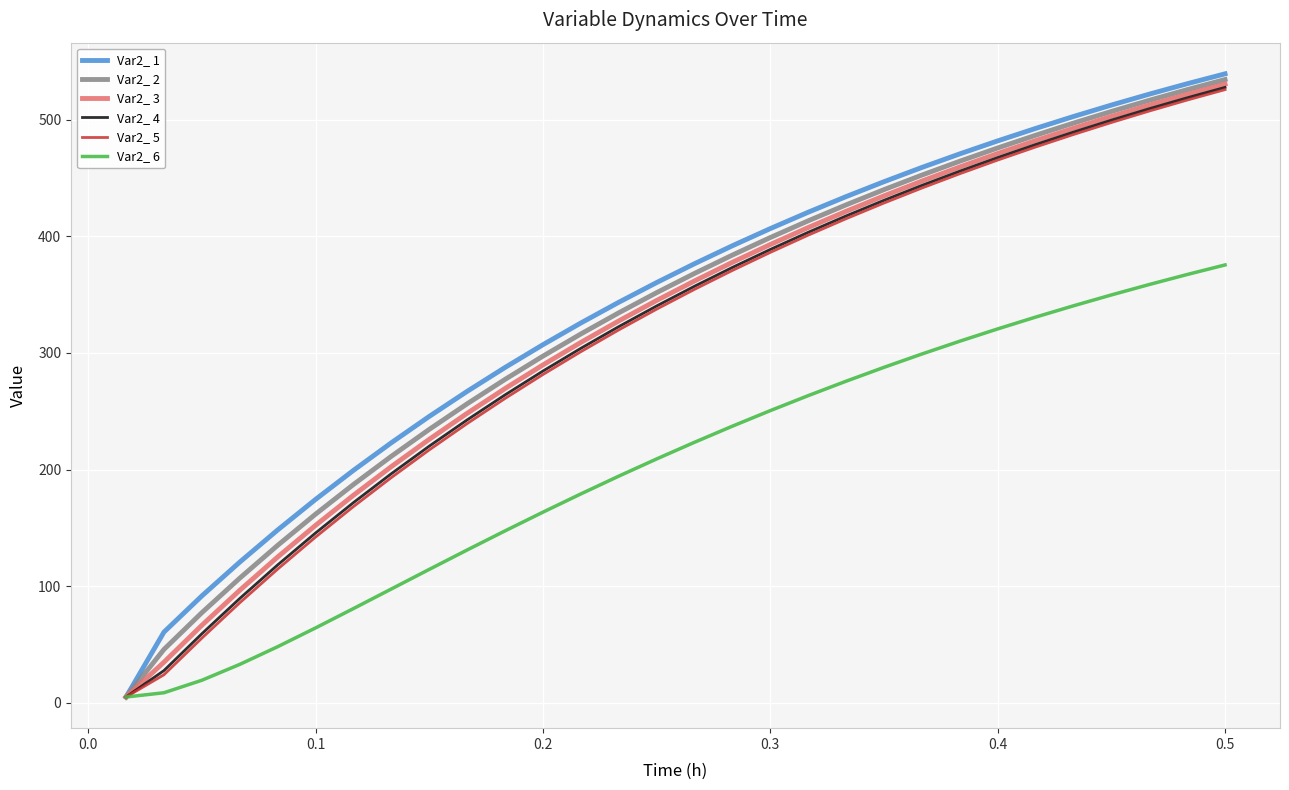

What is the minimum value for Var2_ 5?

5.0